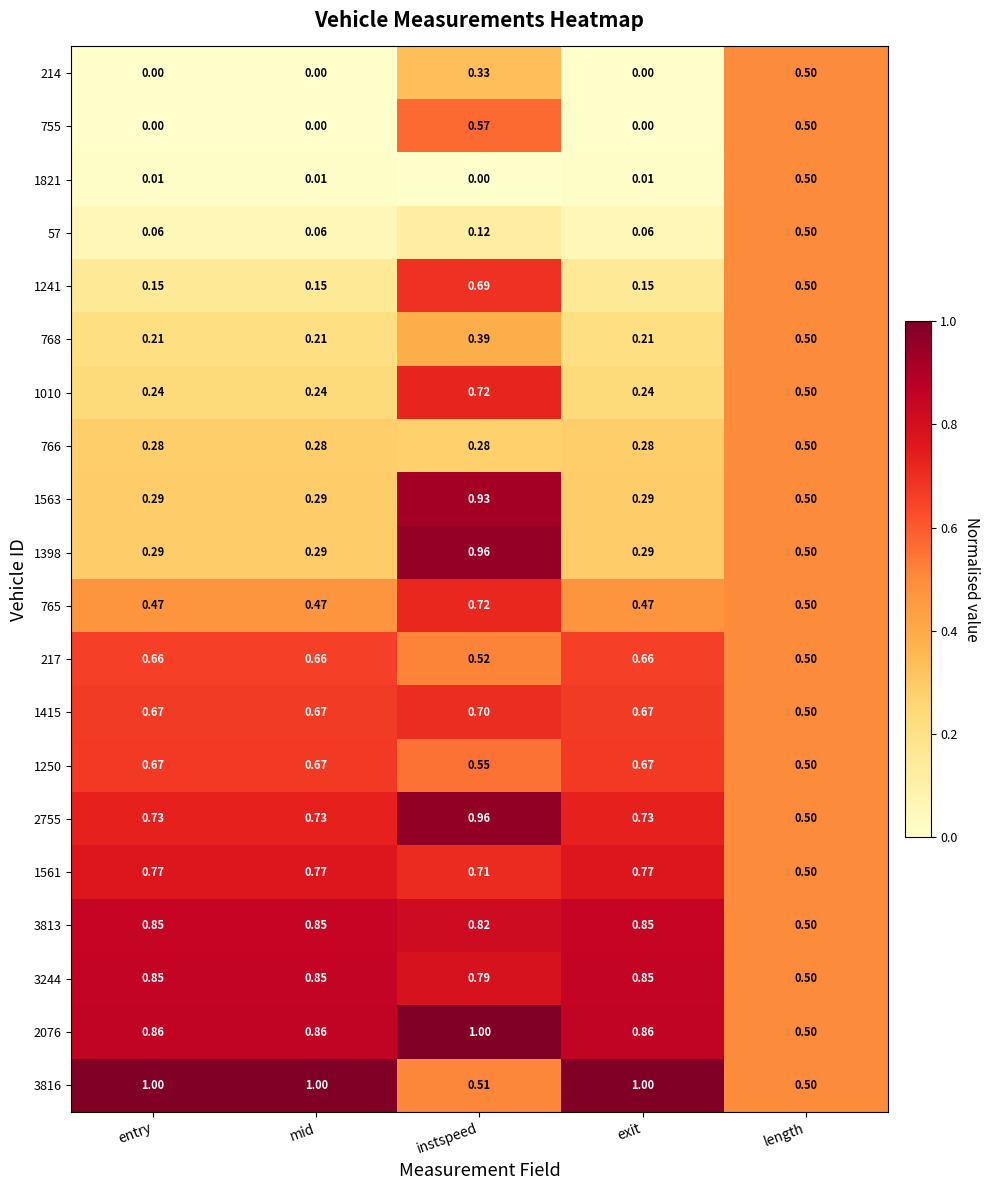

At which category is the sum across all series the highest?

instspeed